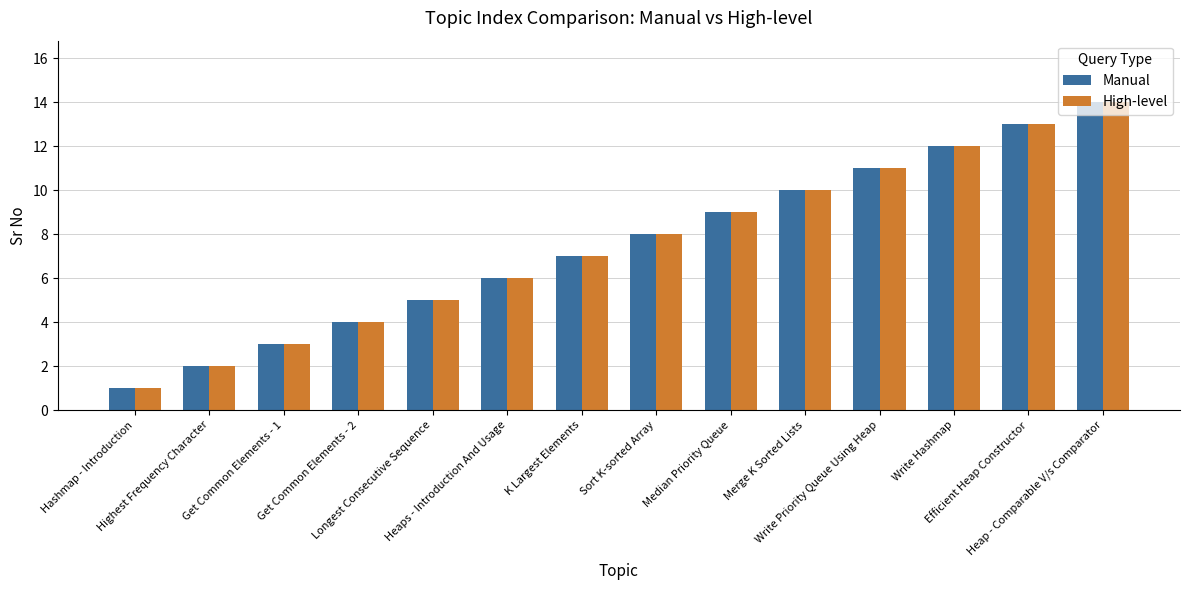

Count the number of data series in this chart.

2